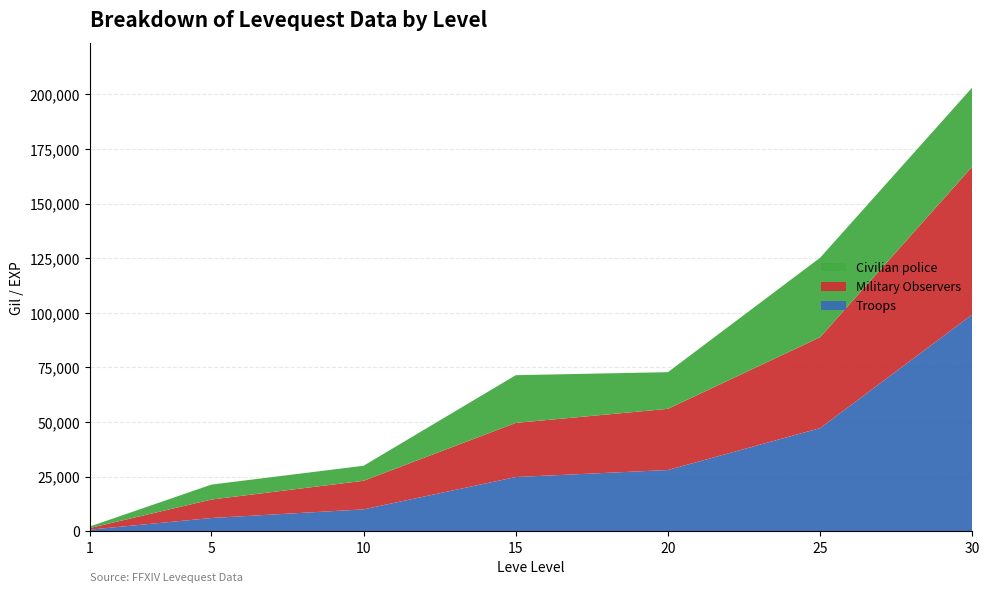

Reading left to right, what are all the values shown in this chart?

Troops: 1=690	5=6030	10=9990	15=24790	20=28010	25=47200	30=99220
Military Observers: 1=740	5=8460	10=13090	15=24790	20=28010	25=41630	30=67730
Civilian police: 1=690	5=6840	10=6880	15=21850	20=16800	25=36390	30=36240